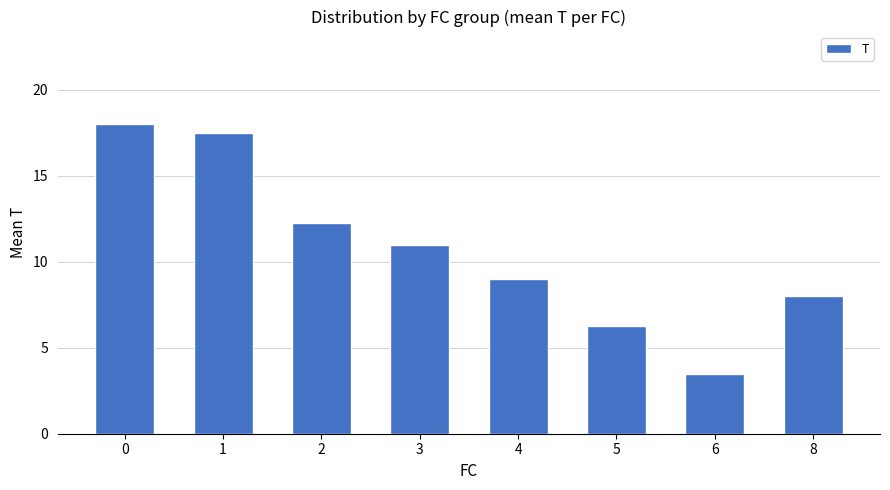

How many data points does each series have?

8